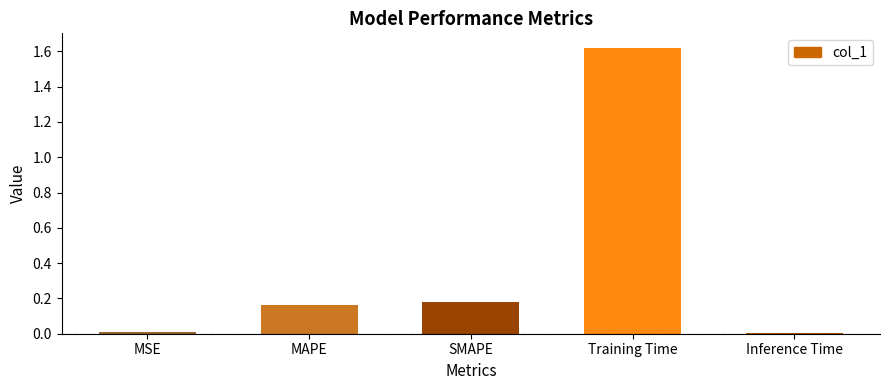

Which category has the highest value across all series?

Training Time